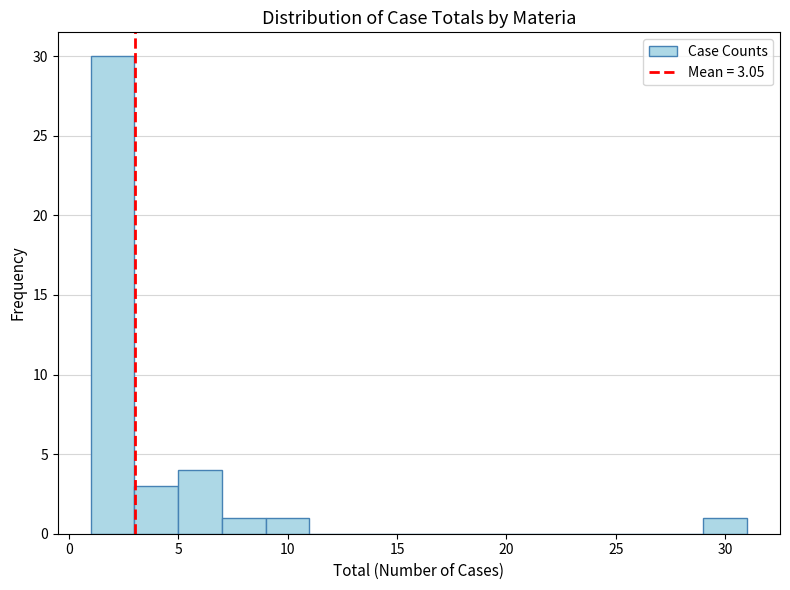

Which range on the x-axis has the tallest bar?

1 to 3